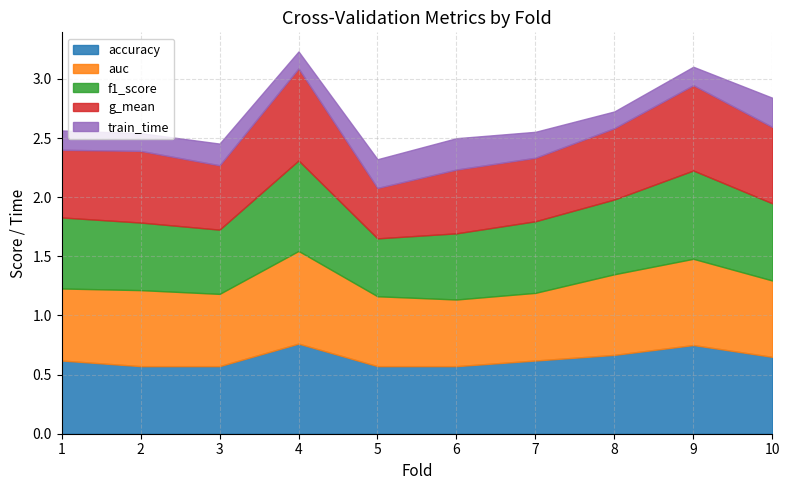

Is it true that accuracy equals 0.7 at 10?

True